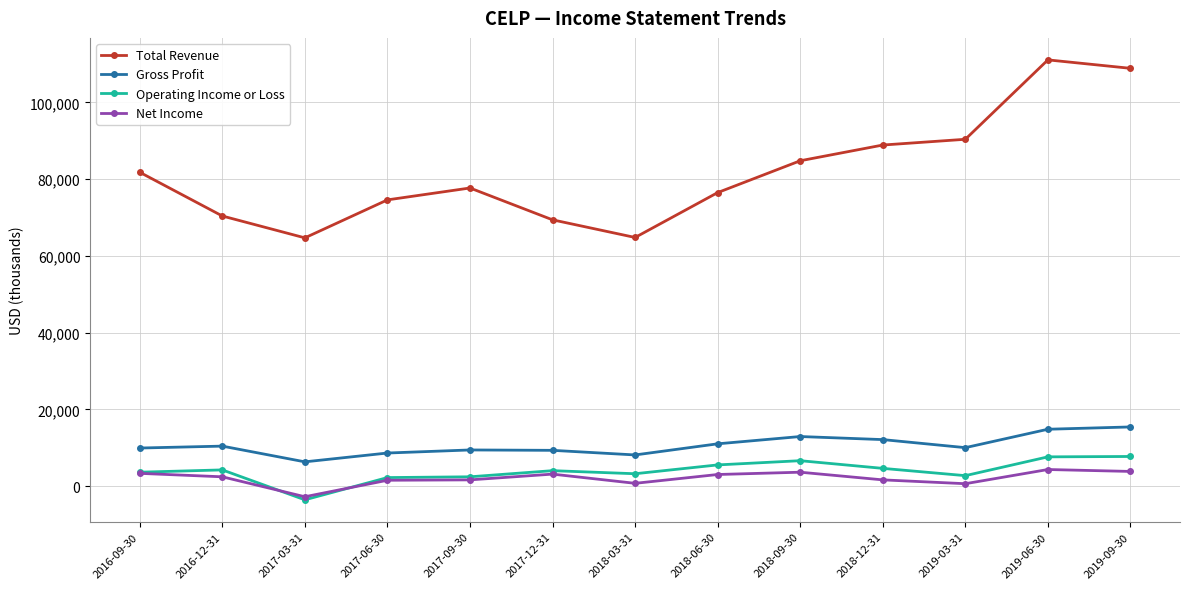

What is the greatest value displayed?

111100